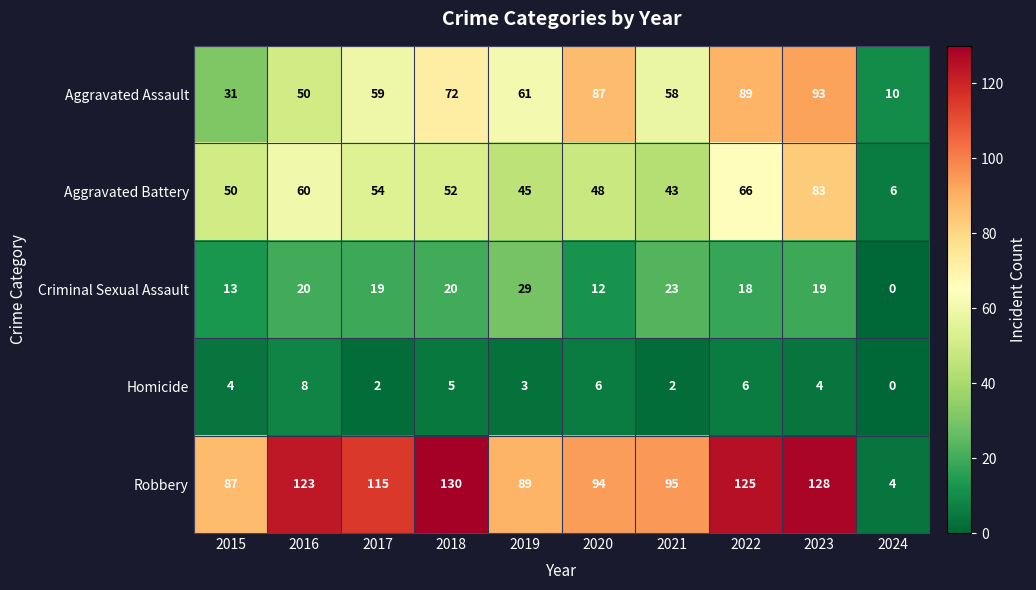

What is the highest value of the Aggravated Battery series?

83